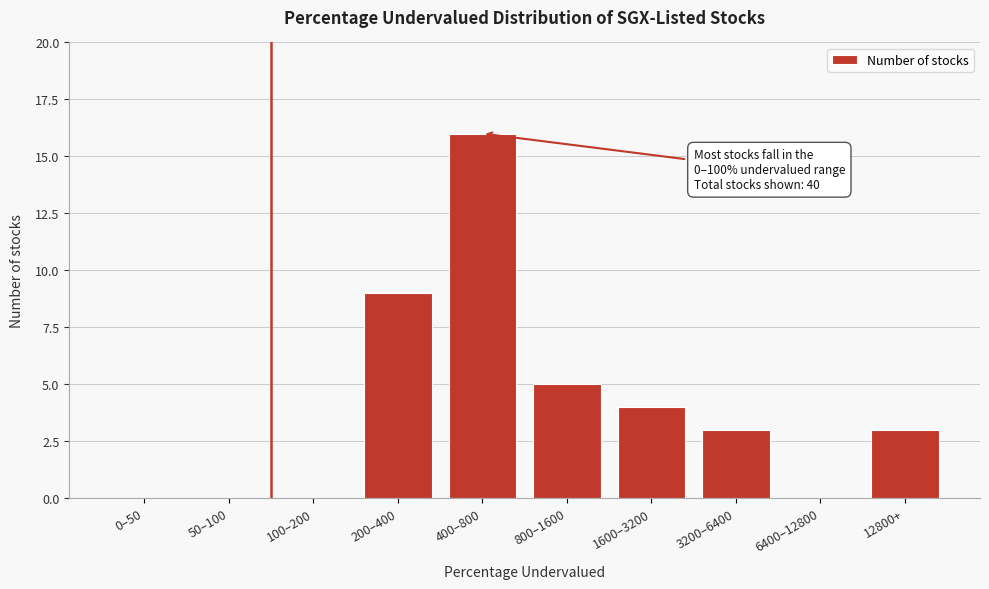

Reading left to right, list all the values displayed in this chart.

0–50=0	50–100=0	100–200=0	200–400=9	400–800=16	800–1600=5	1600–3200=4	3200–6400=3	6400–12800=0	12800+=3